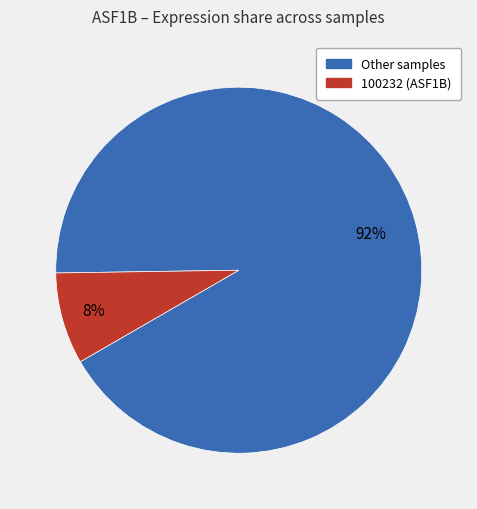

How many slices are in this pie chart?

2